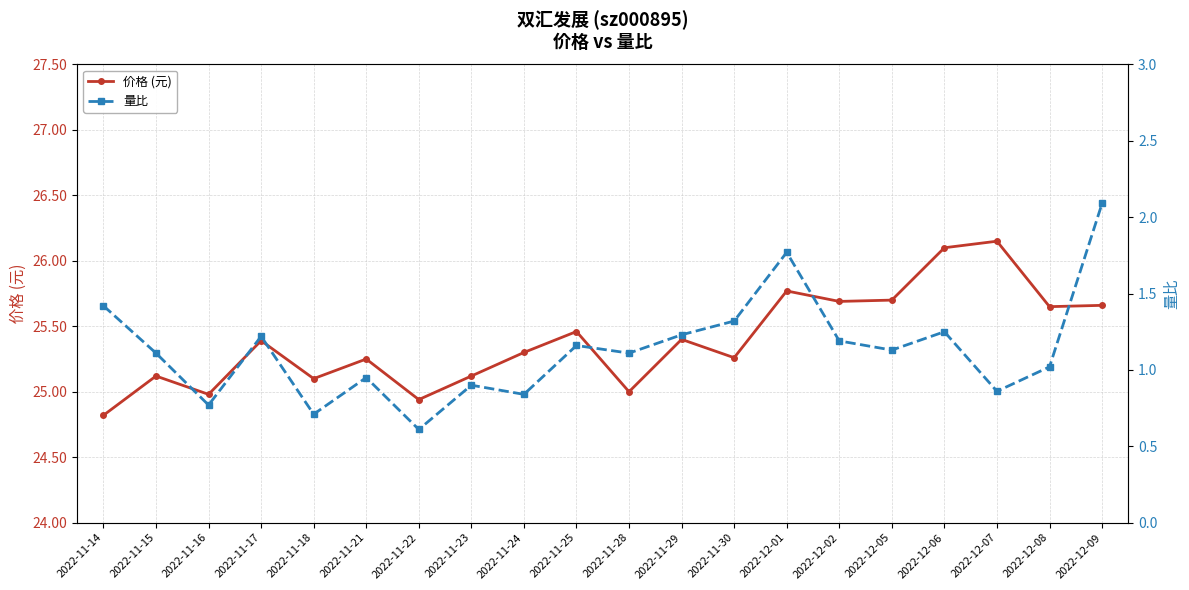

Reading left to right, what are all the values shown in this chart?

价格 (元): 2022-11-14=24.8	2022-11-15=25.1	2022-11-16=25.0	2022-11-17=25.4	2022-11-18=25.1	2022-11-21=25.2	2022-11-22=24.9	2022-11-23=25.1	2022-11-24=25.3	2022-11-25=25.5	2022-11-28=25.0	2022-11-29=25.4	2022-11-30=25.3	2022-12-01=25.8	2022-12-02=25.7	2022-12-05=25.7	2022-12-06=26.1	2022-12-07=26.1	2022-12-08=25.6	2022-12-09=25.7
量比: 2022-11-14=1.4	2022-11-15=1.1	2022-11-16=0.8	2022-11-17=1.2	2022-11-18=0.7	2022-11-21=0.9	2022-11-22=0.6	2022-11-23=0.9	2022-11-24=0.8	2022-11-25=1.2	2022-11-28=1.1	2022-11-29=1.2	2022-11-30=1.3	2022-12-01=1.8	2022-12-02=1.2	2022-12-05=1.1	2022-12-06=1.2	2022-12-07=0.9	2022-12-08=1.0	2022-12-09=2.1